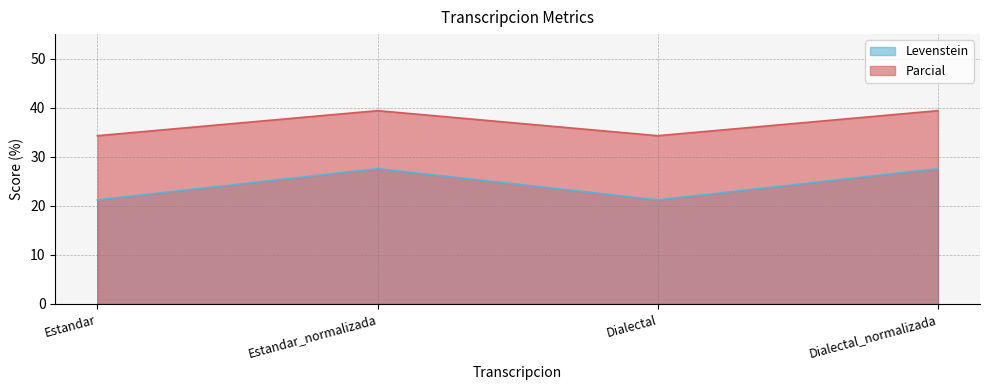

What is the spread (max minus min) of values at Dialectal?

13.1